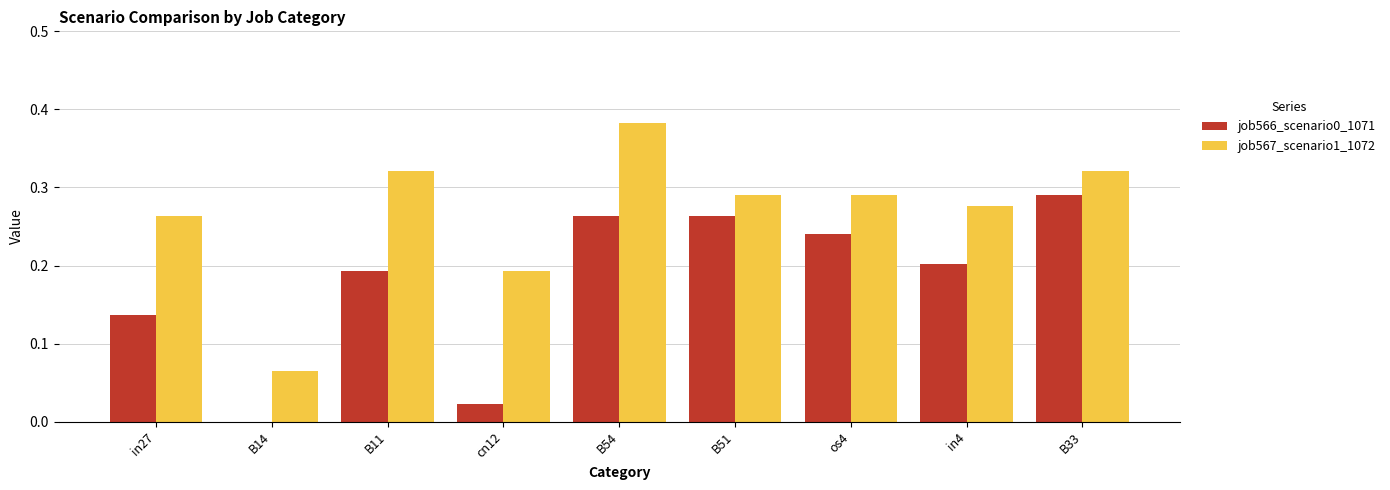

At which label does job567_scenario1_1072 reach its peak?

B54